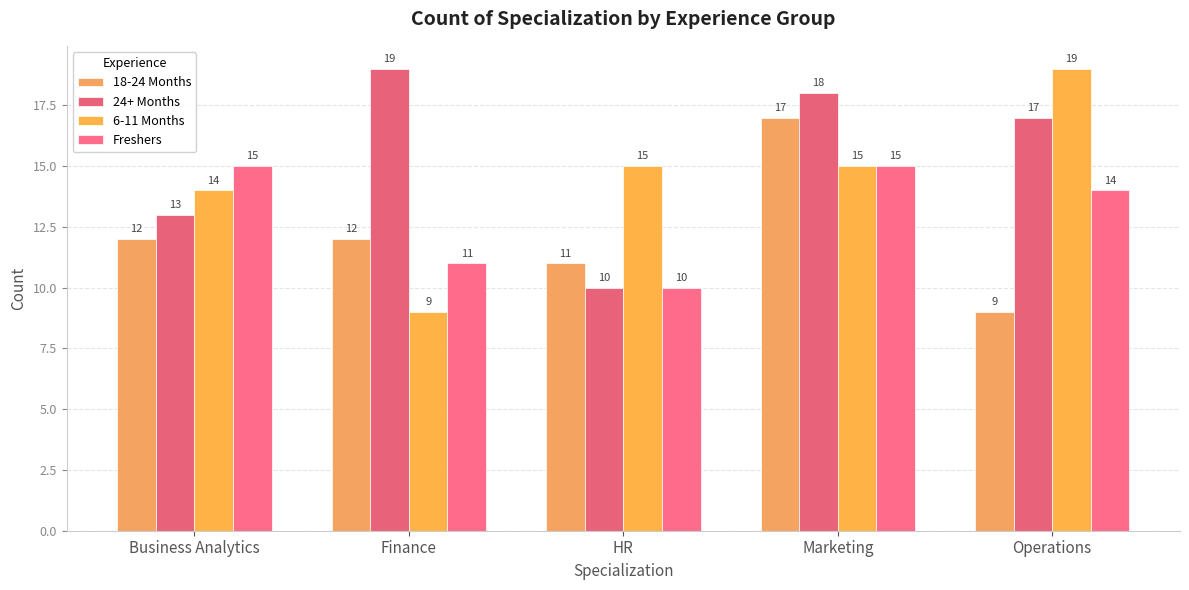

What is the difference between the 6-11 Months values at Operations and Marketing?

4